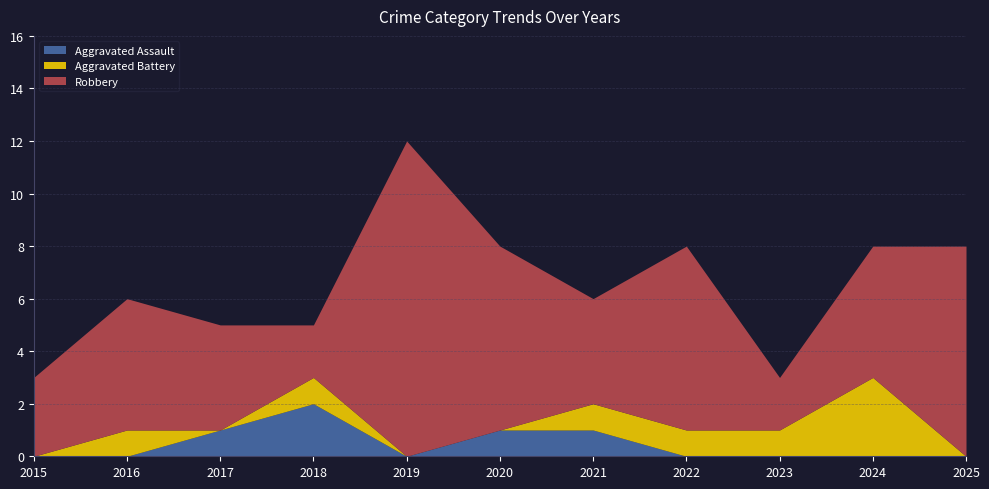

Which series has the largest total across all categories?

Robbery